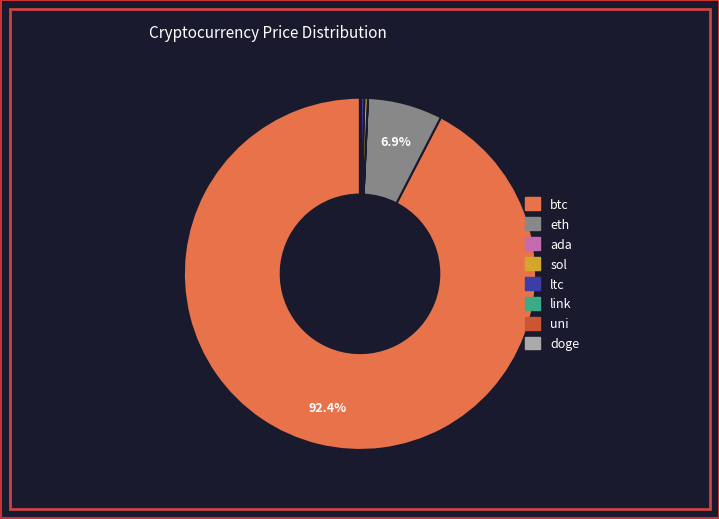

True or false: btc accounts for 87% of the total.

False